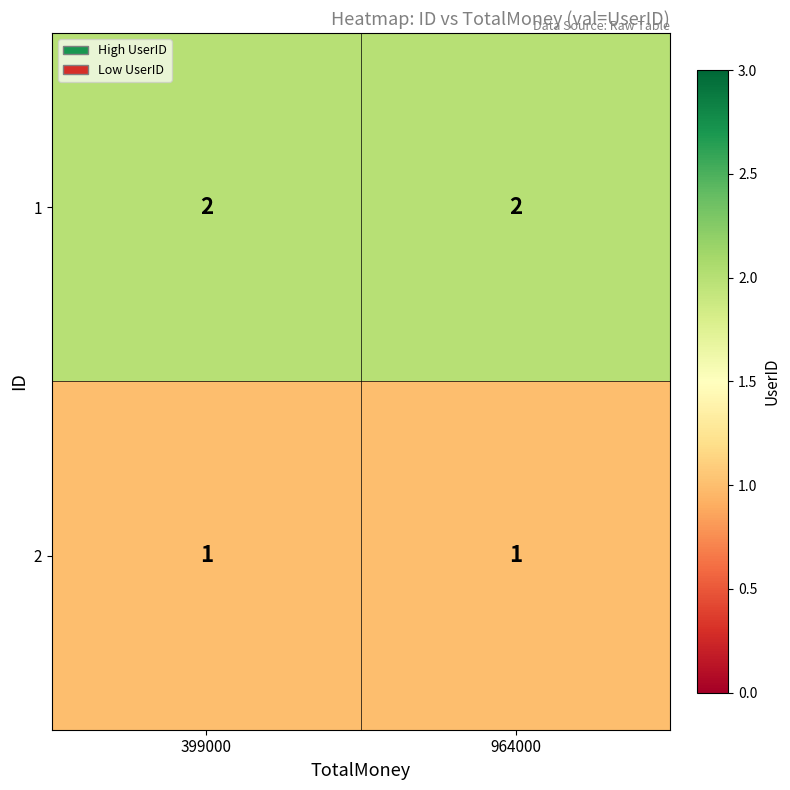

Is the value of 1 at 964000 greater than the value of 2 at 964000?

Yes